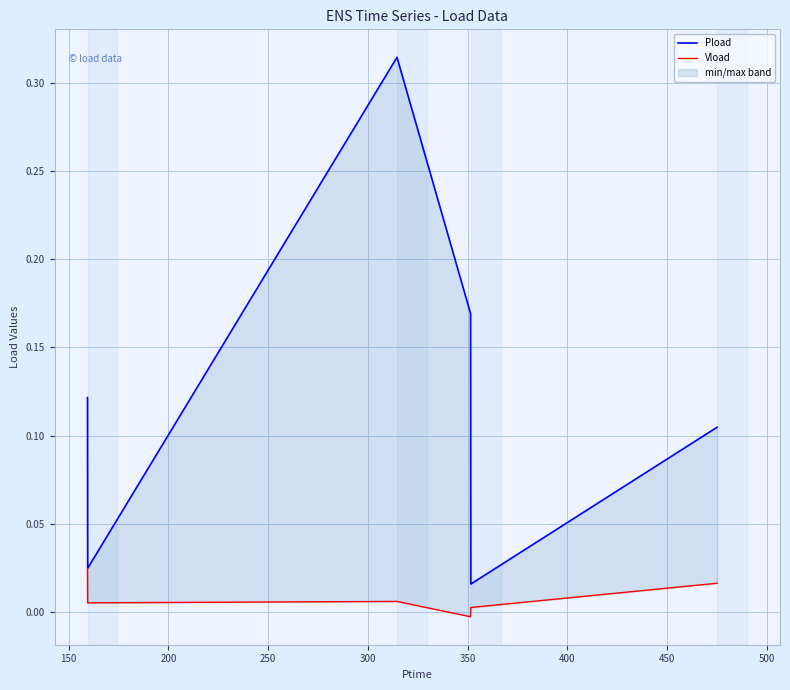

What is the value of the Pload point at the 1st from the left?

0.1